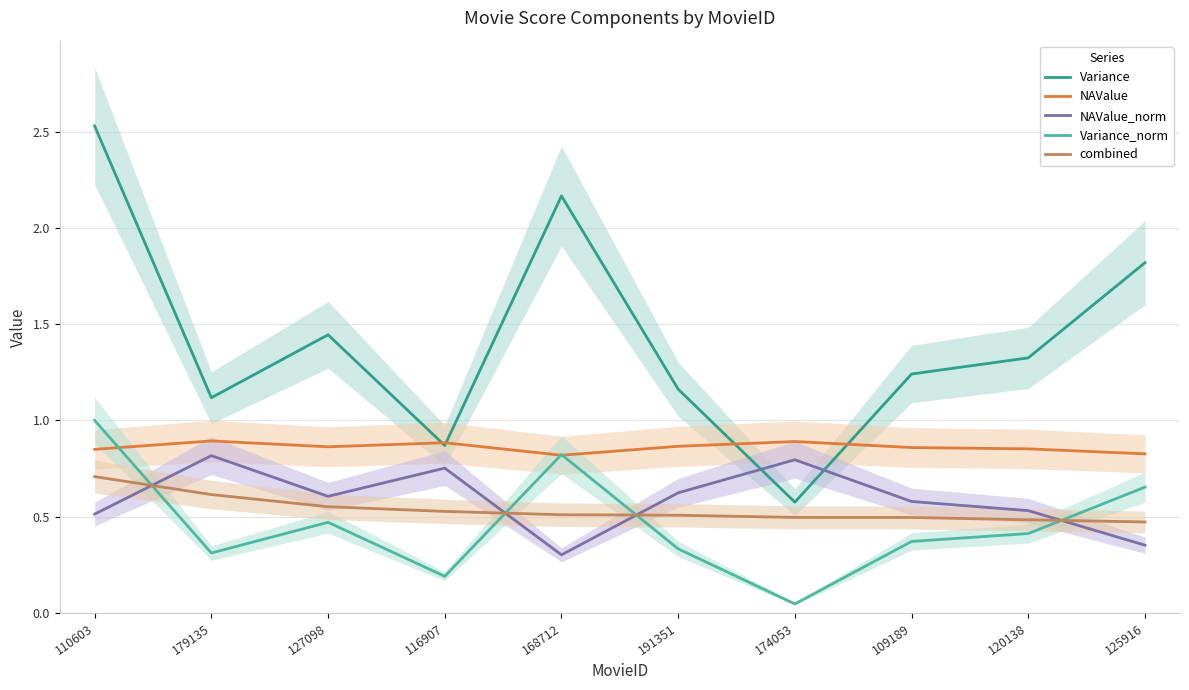

Where is the first local minimum for NAValue_norm?

127098